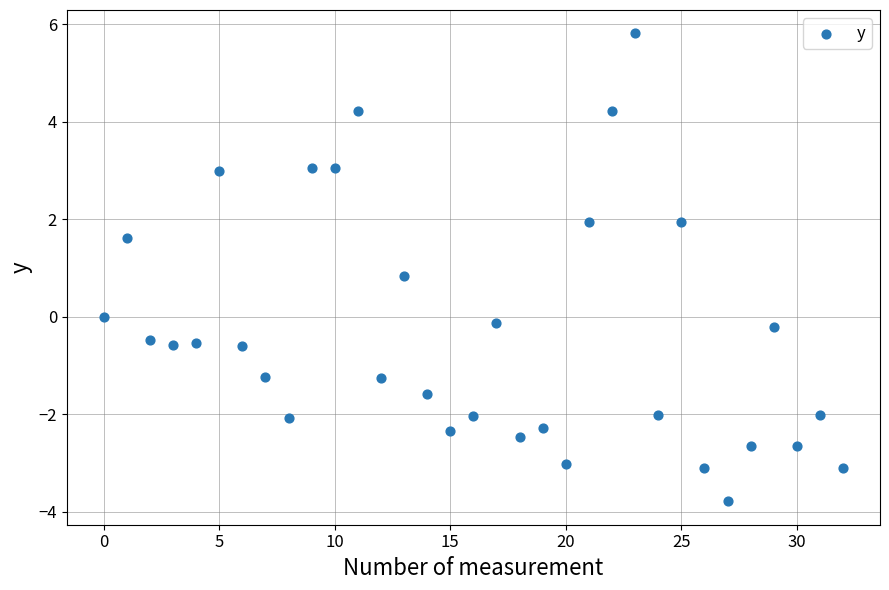

What is the range of Y values (max minus min)?

9.6